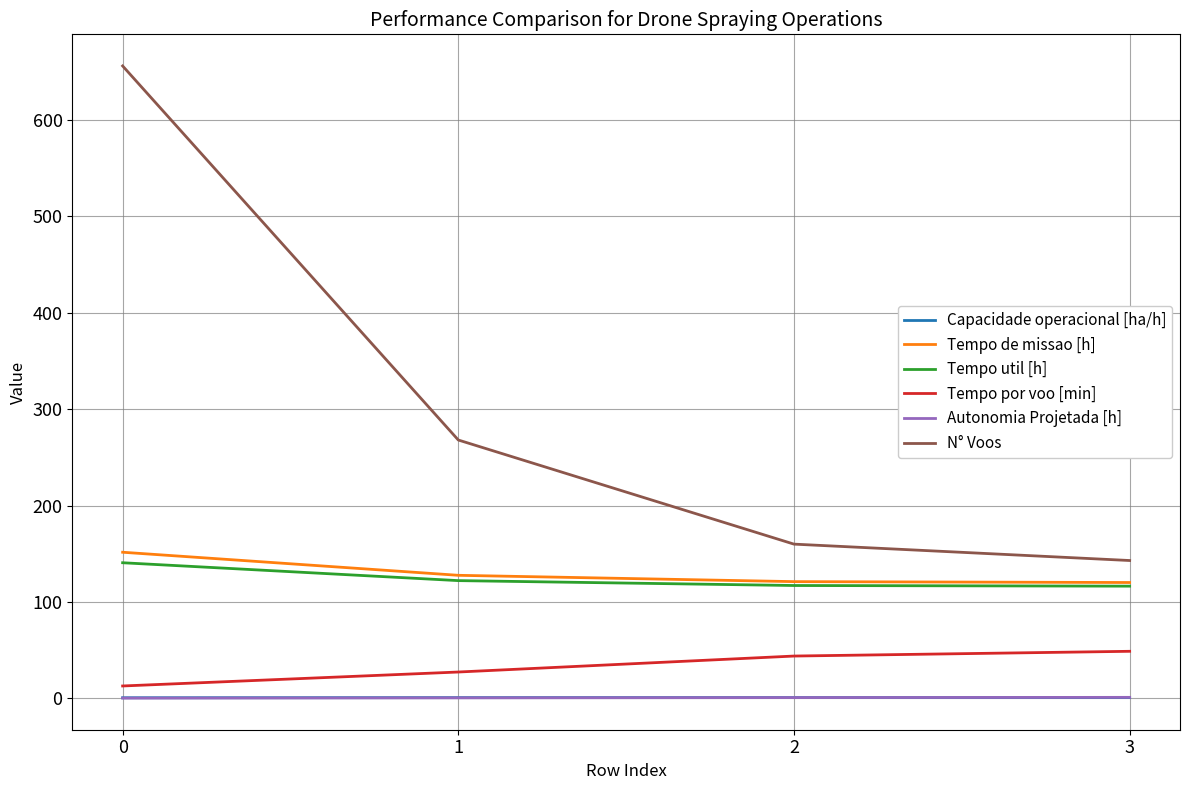

Which series has the largest total across all categories?

N° Voos